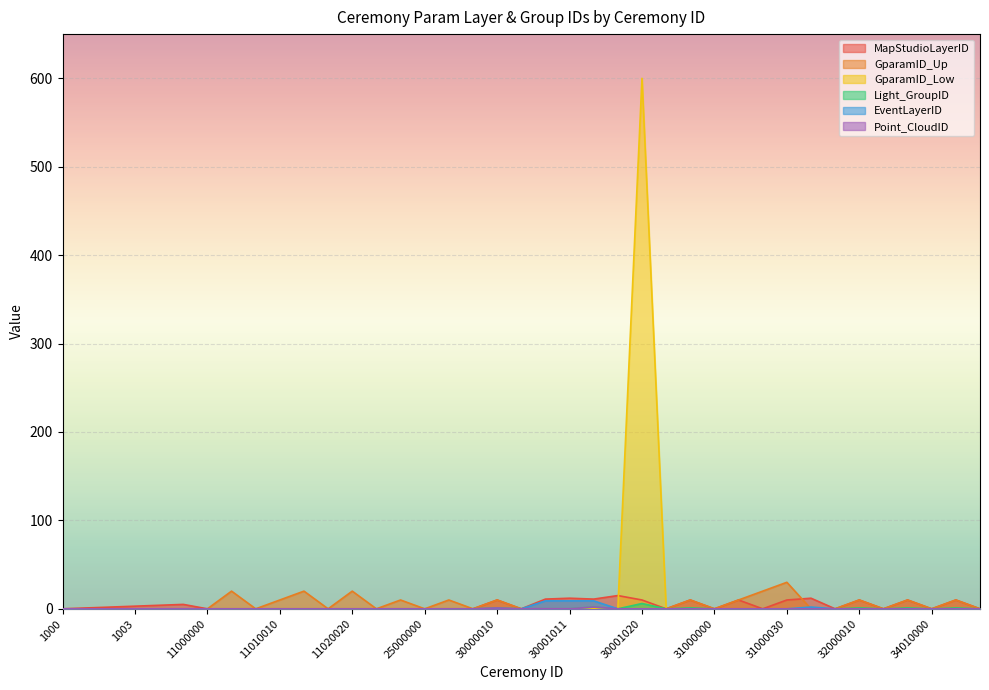

Which series changed the most between 11020020 and 34010010?

MapStudioLayerID